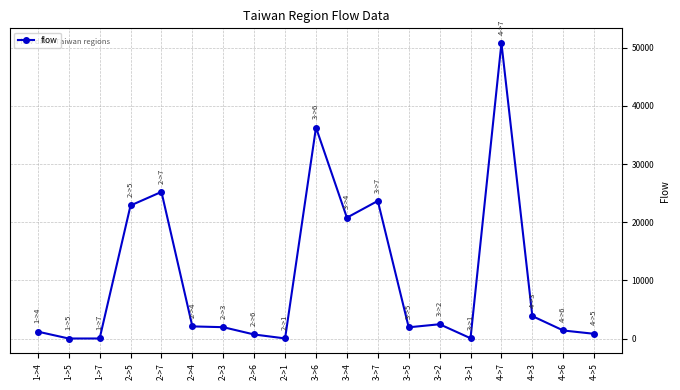

What is the minimum value shown in the chart?

6